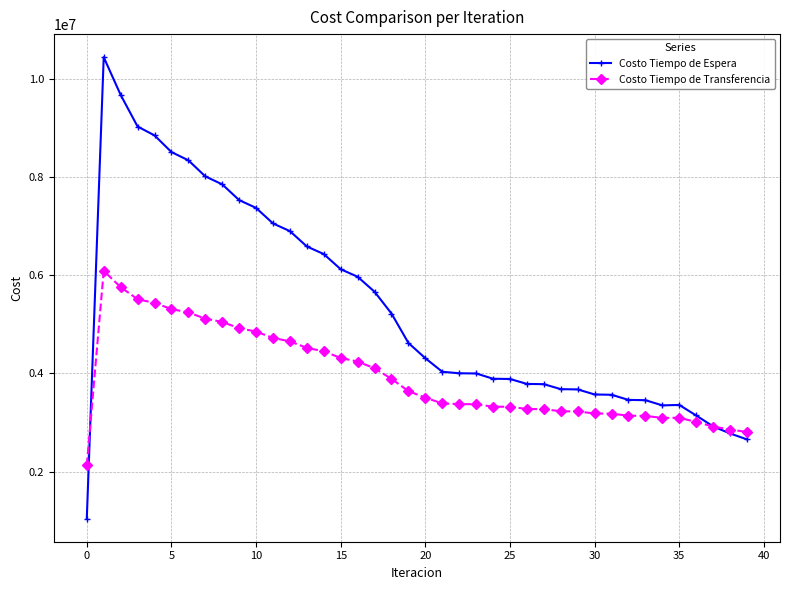

What is the maximum value shown in the chart?

10433790.4